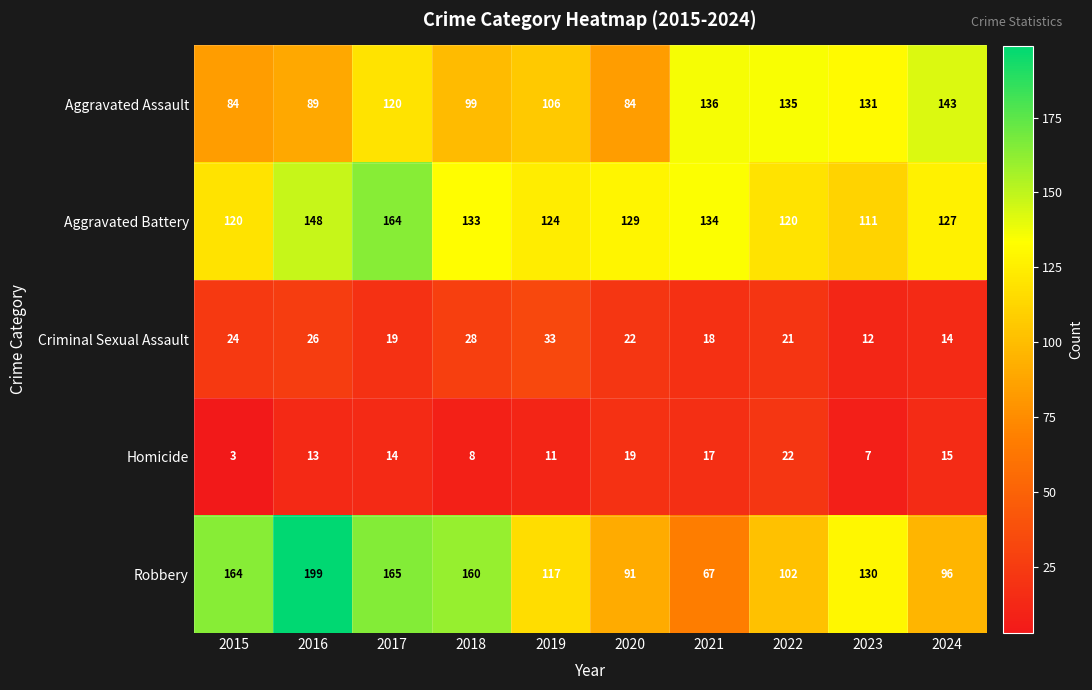

Read the Aggravated Battery value at 2024, to the nearest 5.

125